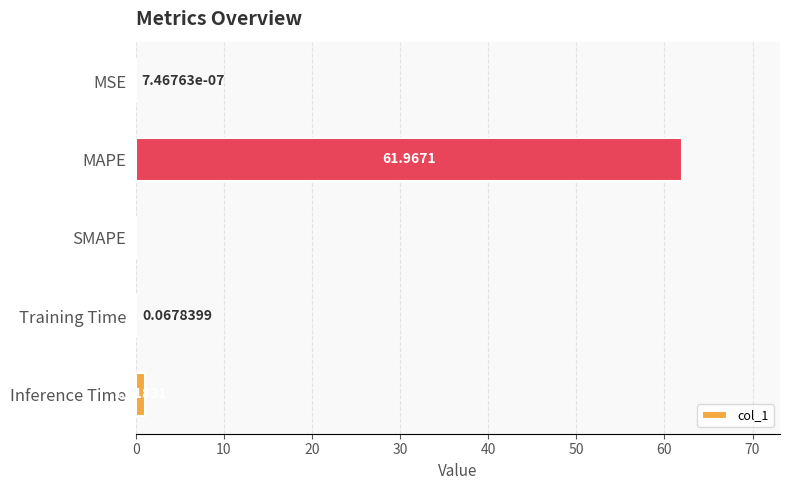

Which has a higher value, Inference Time or SMAPE?

Inference Time